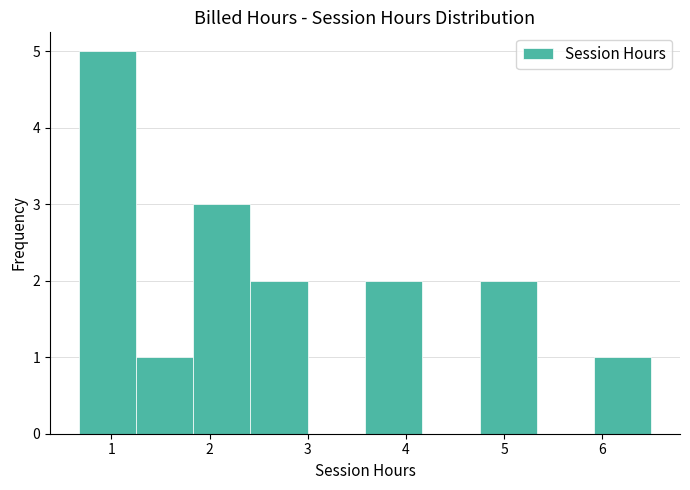

How tall is the bar that spans 4.8 to 5.3 on the x-axis? Neither the bar edges nor the heights are printed on the chart, so give them approximately, as read against the axes.

2